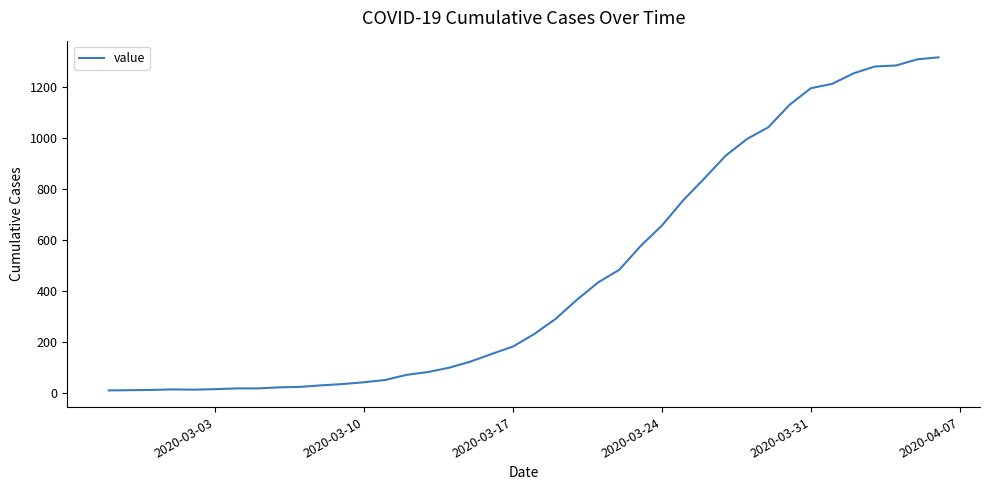

What is the difference between the maximum and minimum values?

1305